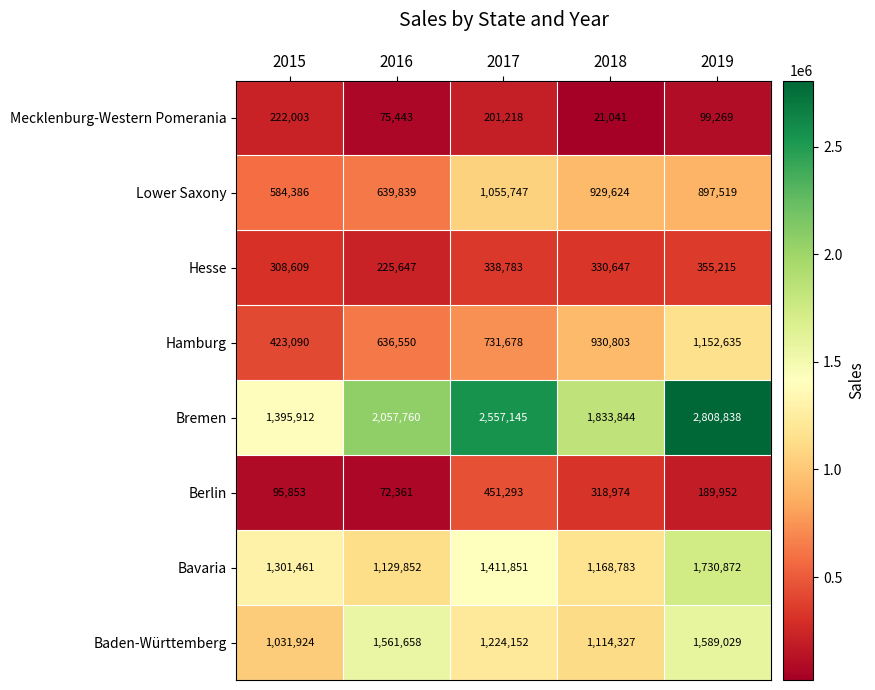

The value of Berlin at 2016 is 111889. True or false?

False